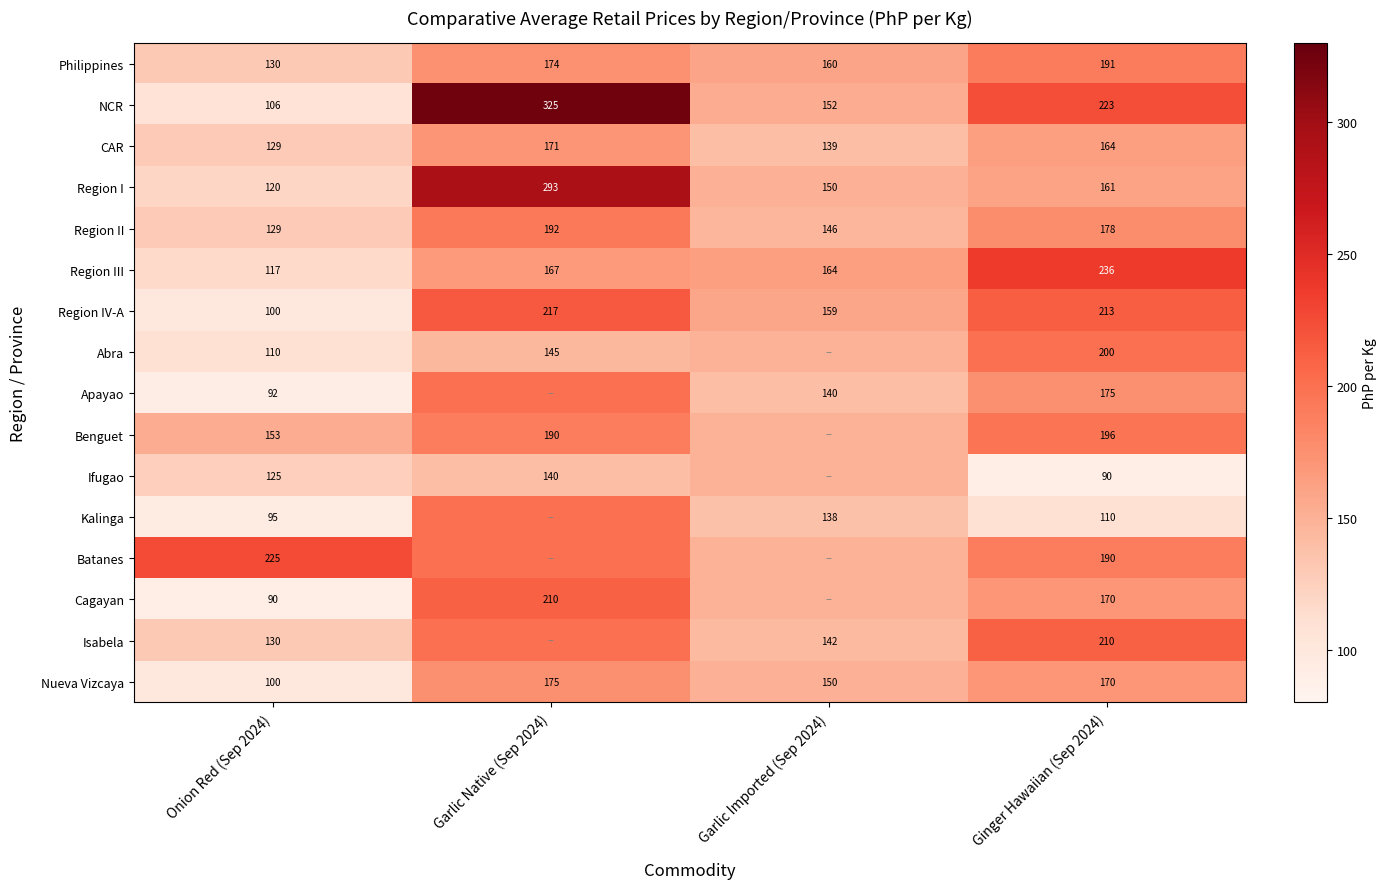

Is the value of Region II at Garlic Imported (Sep 2024) greater than the value of Benguet at Ginger Hawaiian (Sep 2024)?

No